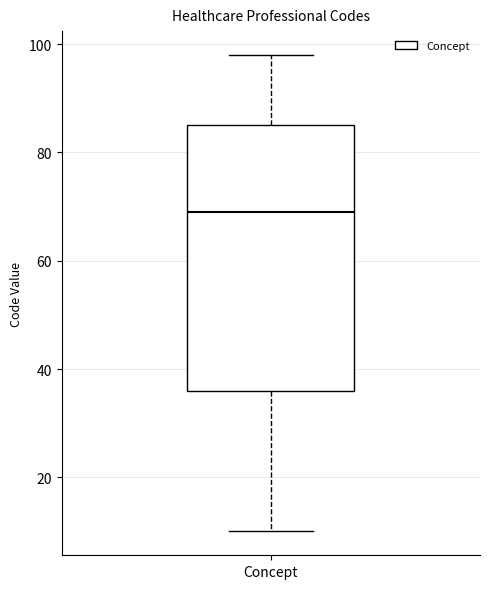

Read this box plot against the y-axis: the position of the median line, the range covered by the box, and the ends of both whiskers. The values are not printed on the chart, so give them approximately, as read against the axis.

median 70, box 36 to 86, whiskers 10 to 98